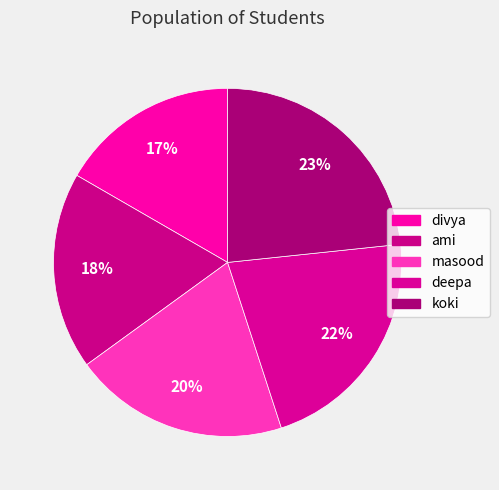

Rank the categories by value from highest to lowest.

koki, deepa, masood, ami, divya